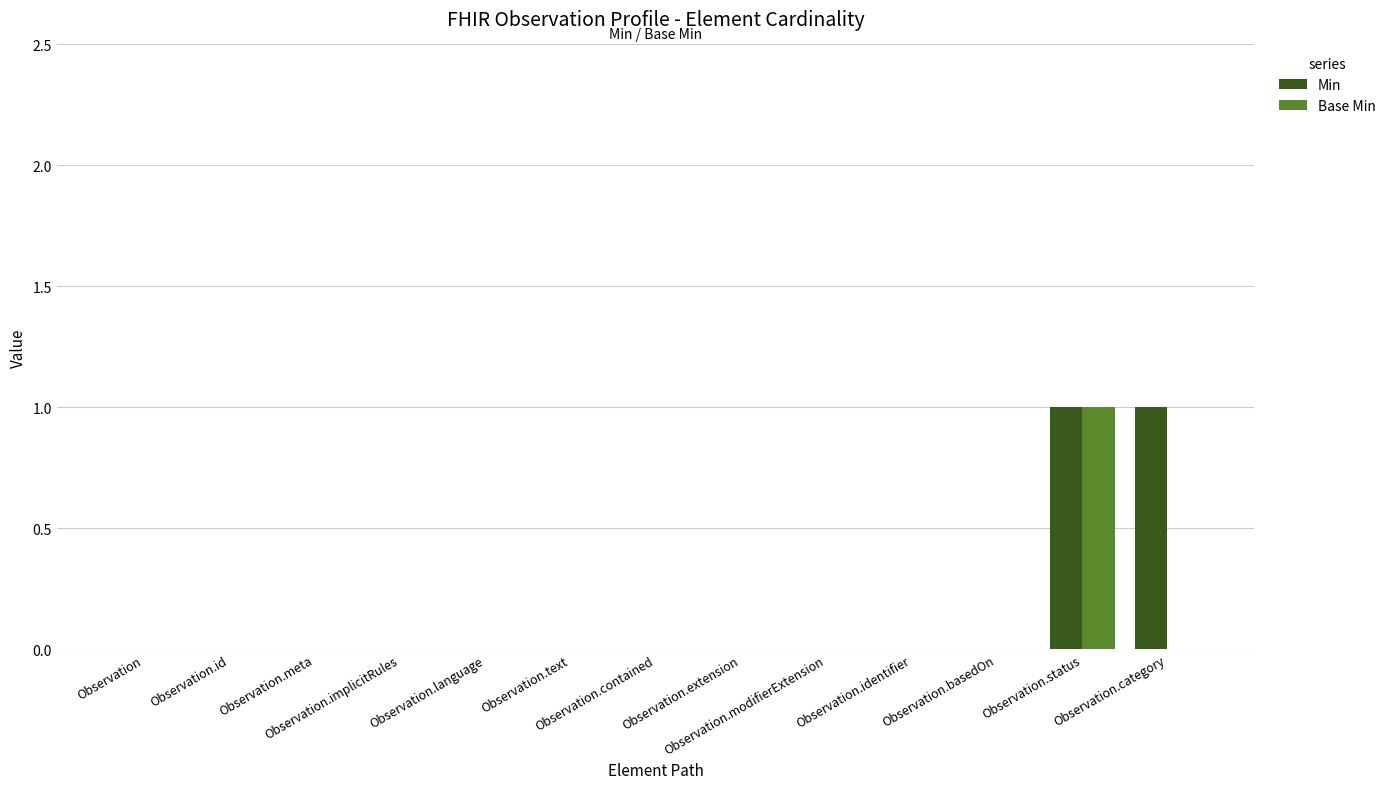

Are the bars horizontal?

No